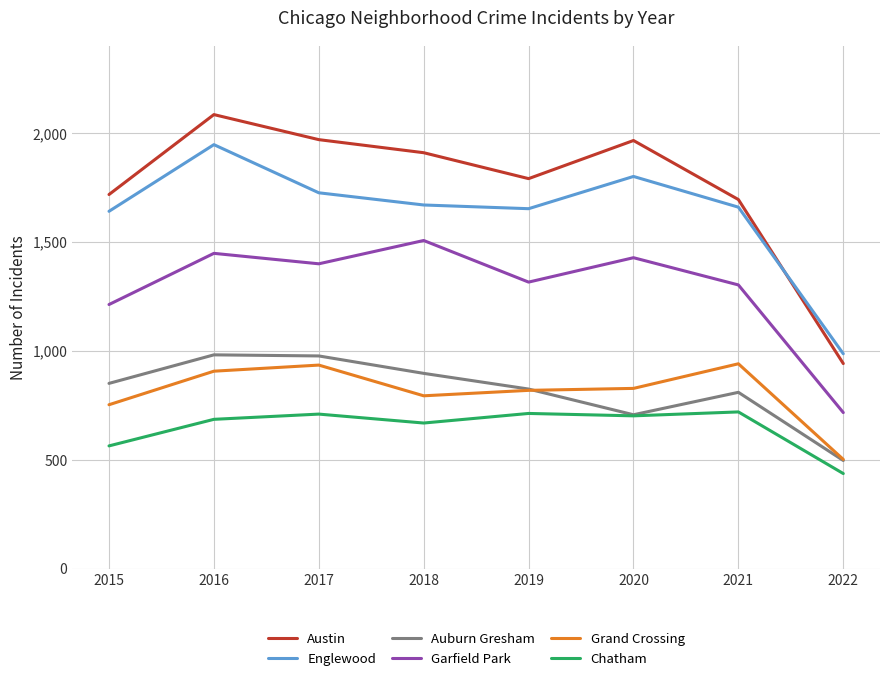

The Grand Crossing series shows 503 at 2022. True or false?

True